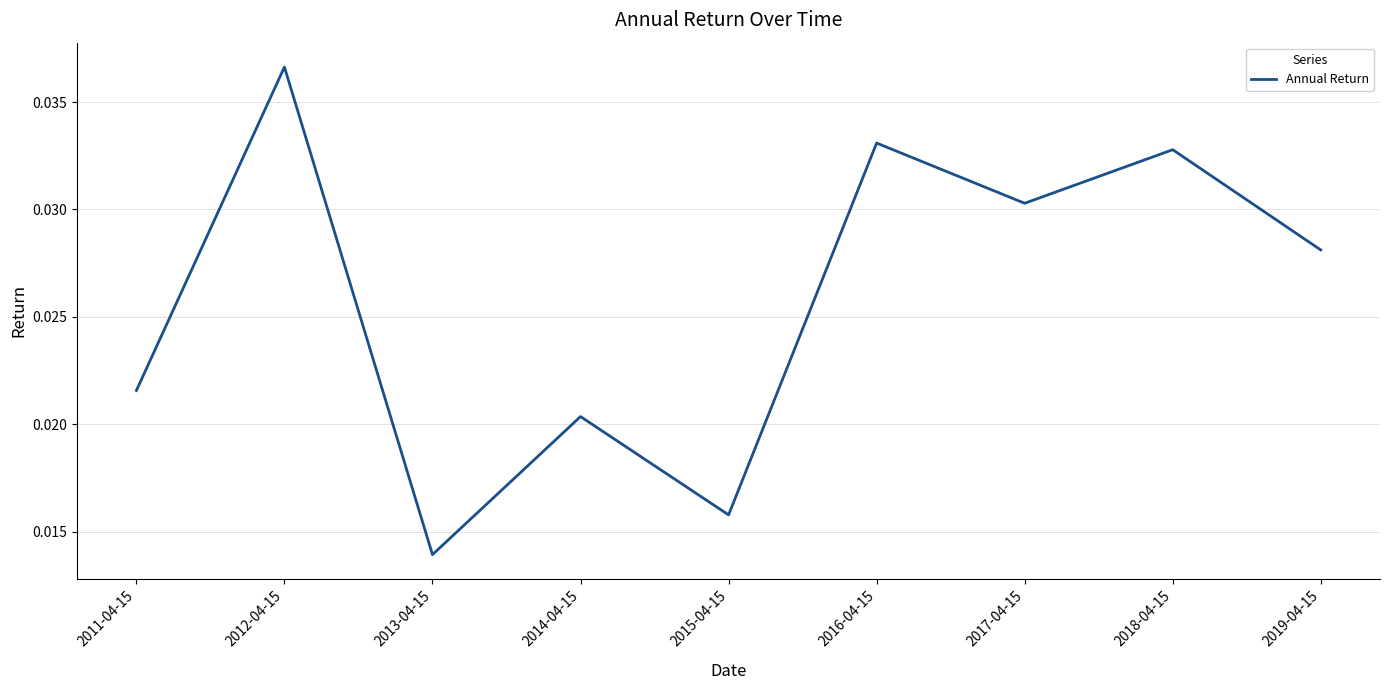

Which category has the highest value across all series?

2012-04-15